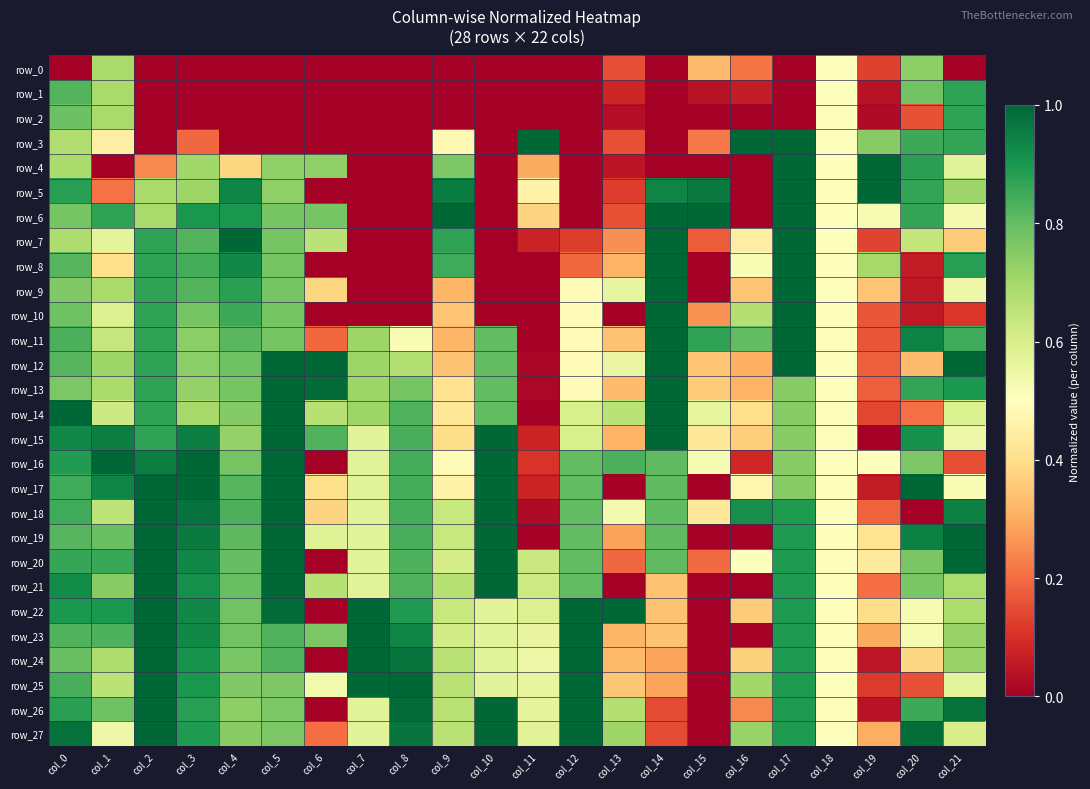

What is the sum of the row_18 values at col_11 and col_2?

1.0